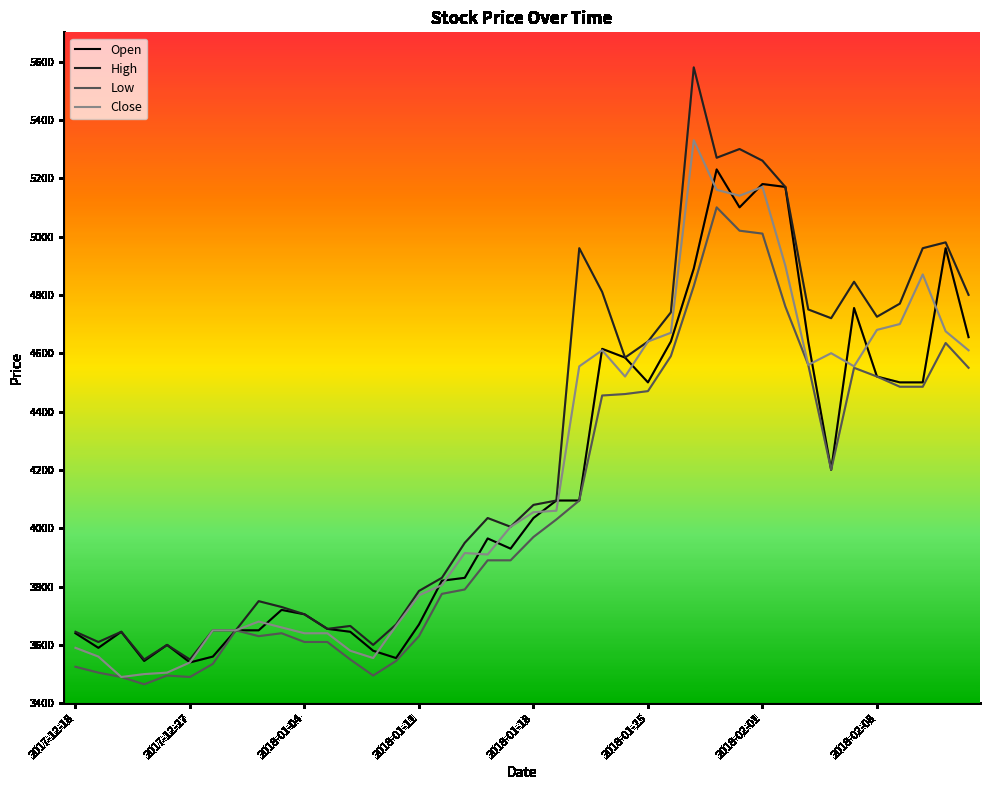

Which series has the largest range (max minus min)?

High